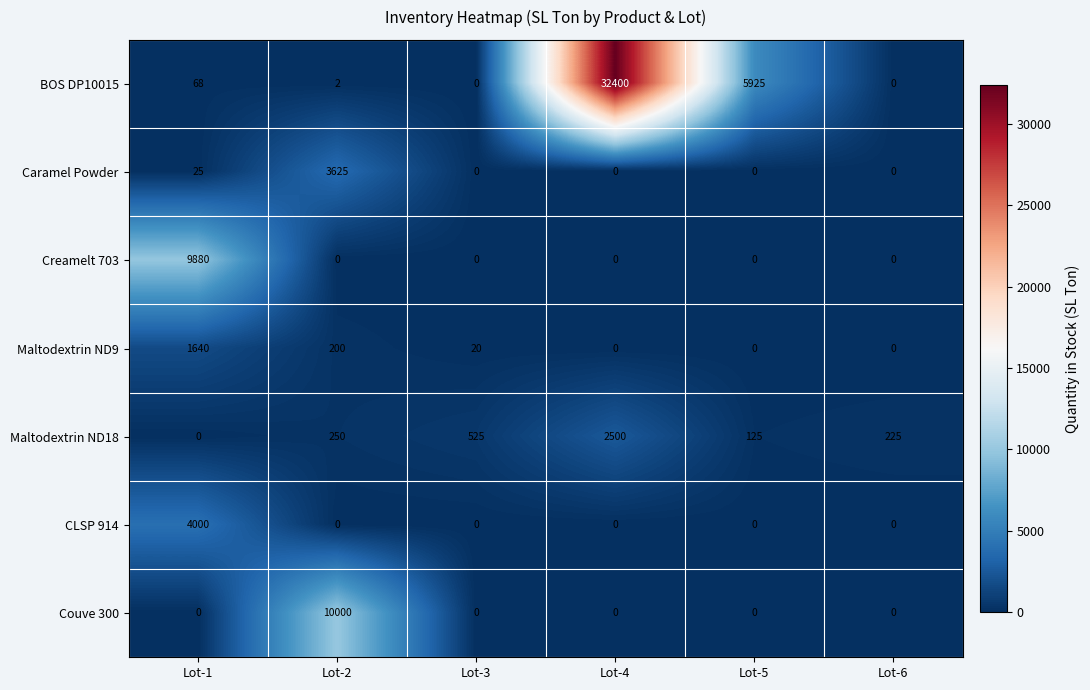

What is the average value of the Creamelt 703 series?

1647